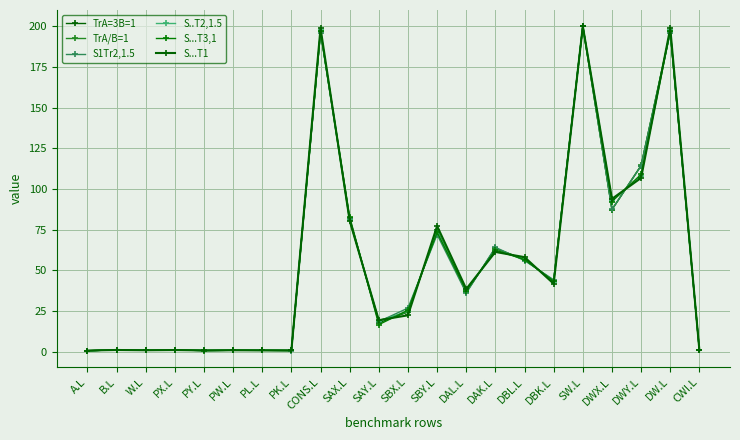

Which series has the largest total across all categories?

S...T1